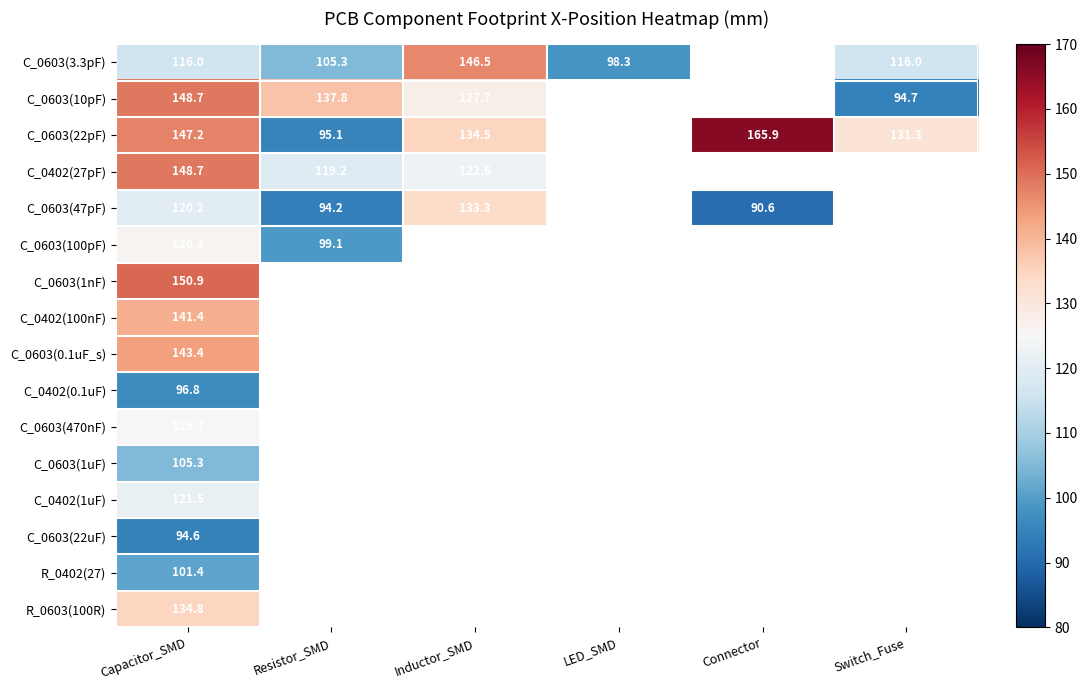

What is the total value across all series at Capacitor_SMD?

2022.5